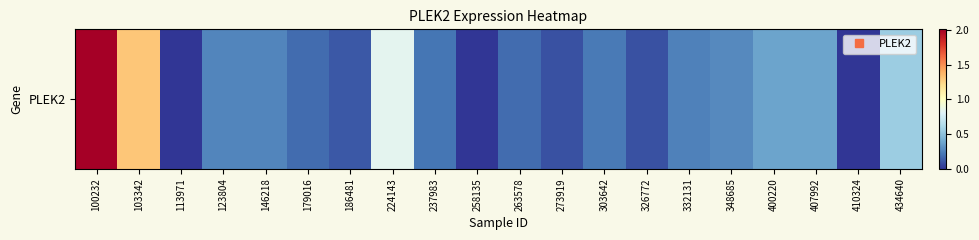

At which label is the value closest to 1?

224143